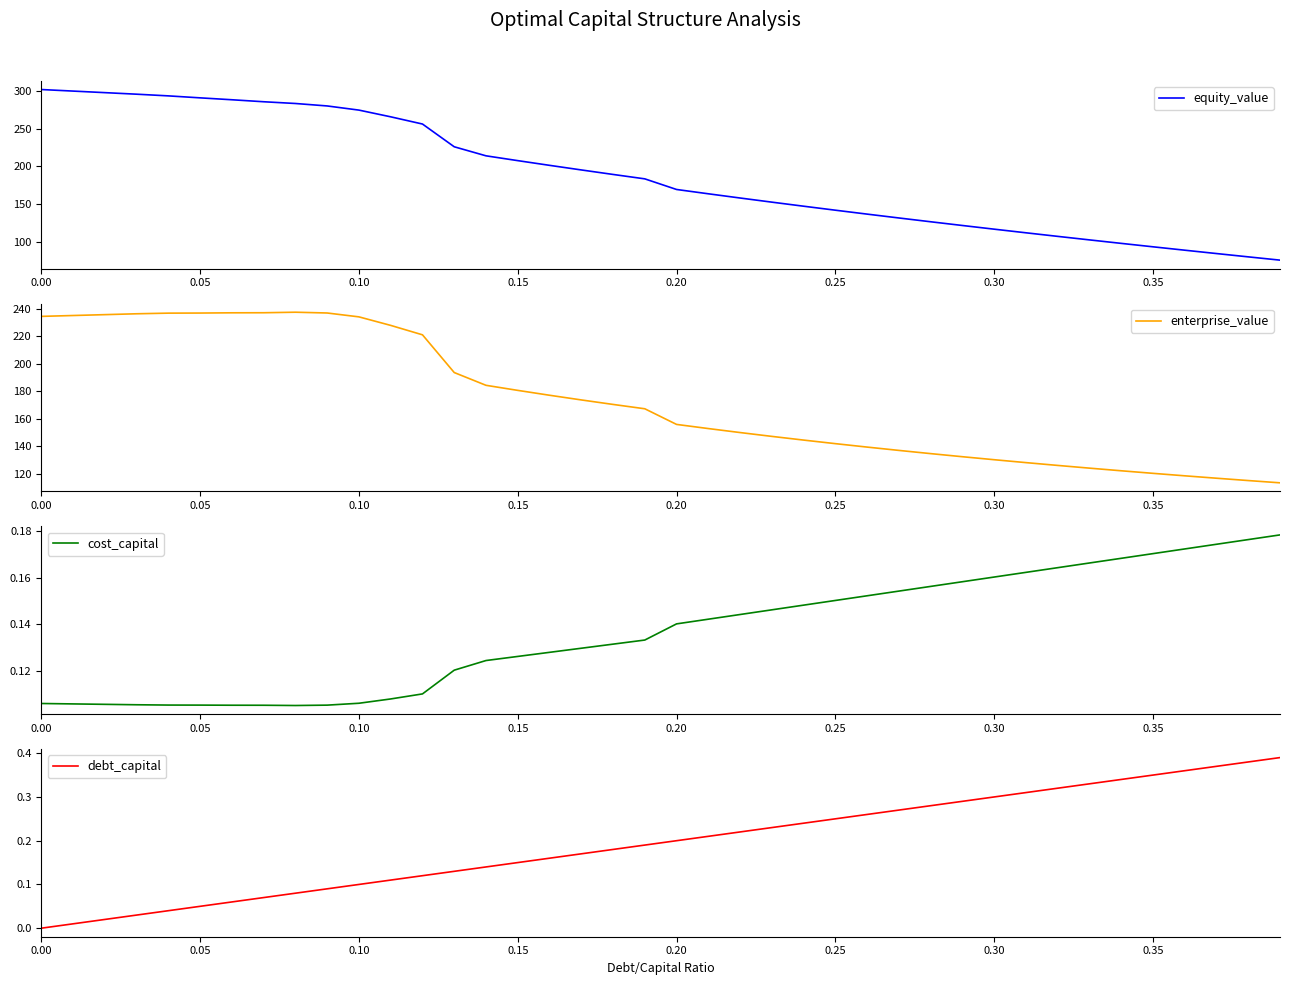

What is the value of the cost_capital point at the 32nd from the left?

0.2